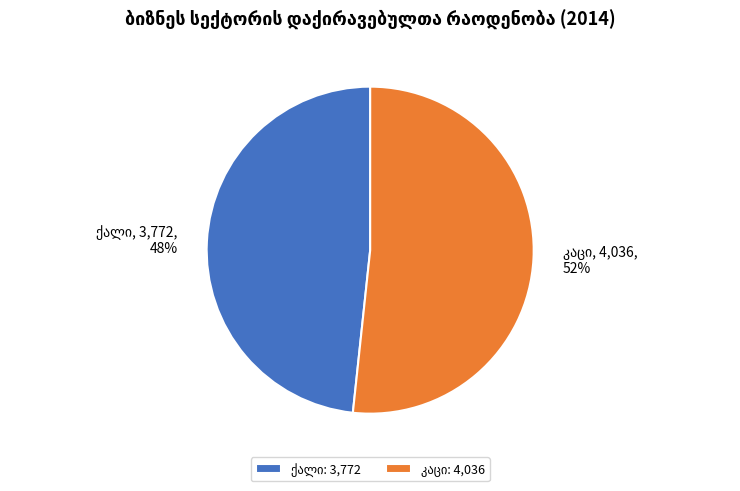

How many slices are in this pie chart?

2